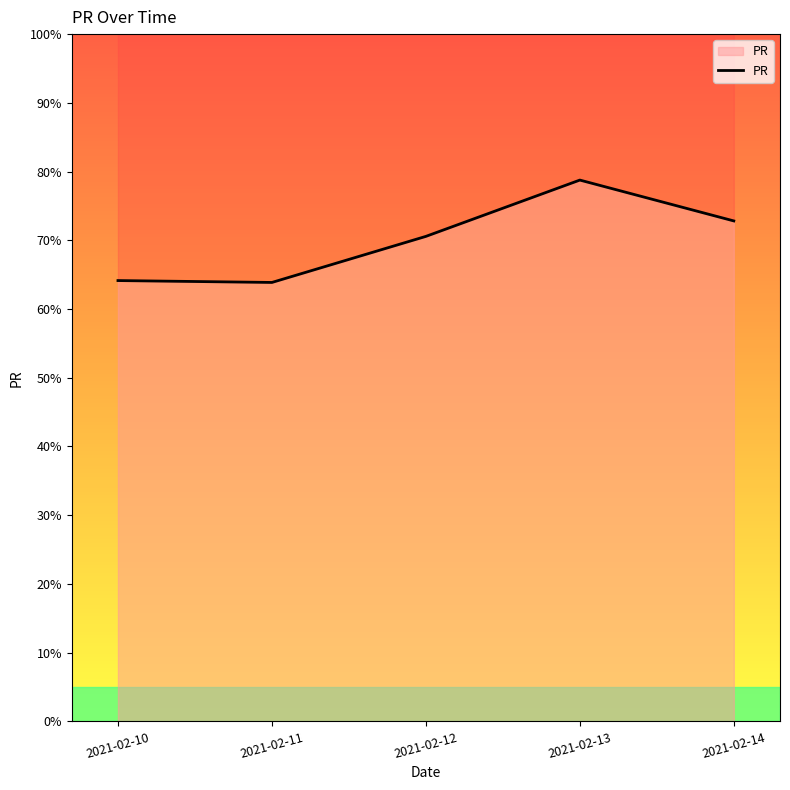

What is the difference between the maximum and minimum values?

14.9